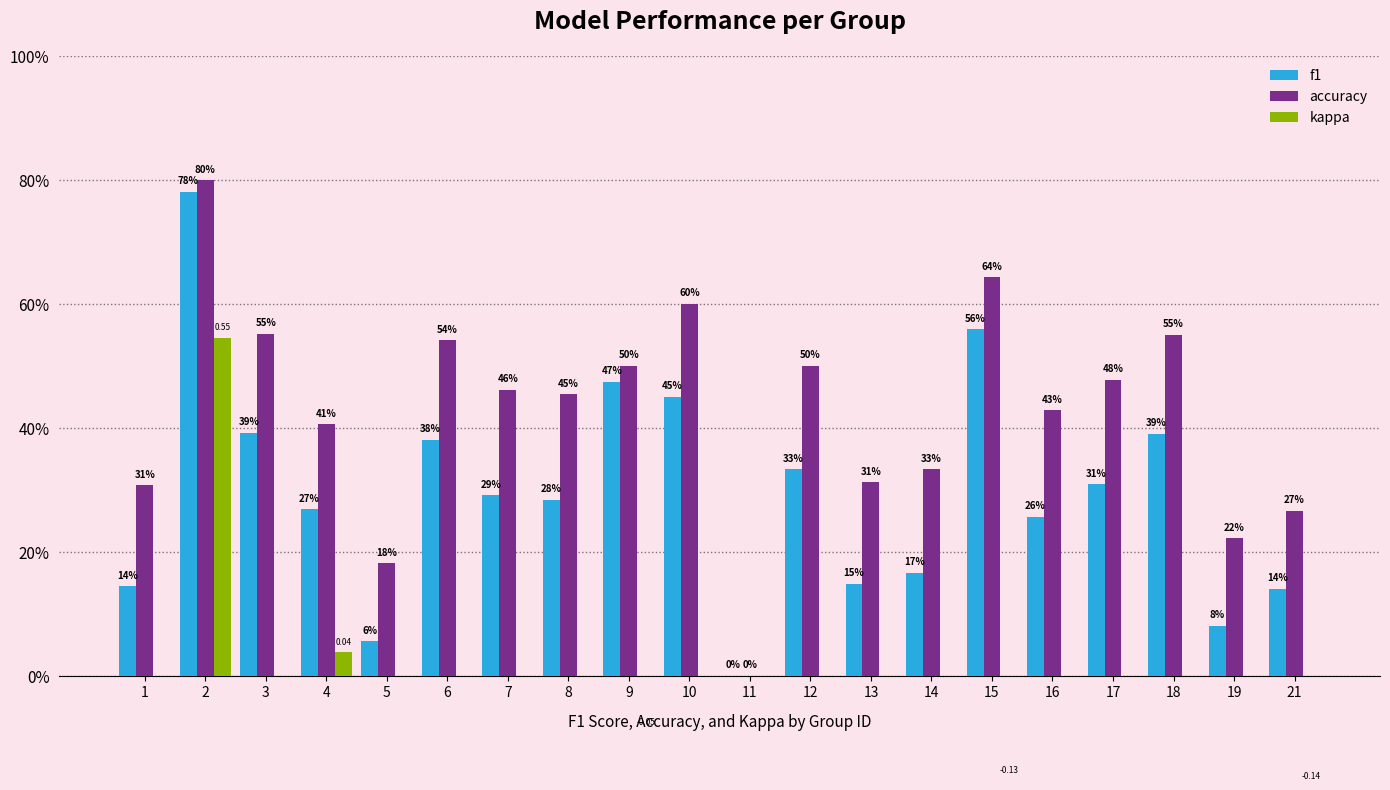

What is the approximate value of accuracy at 13?

0.3